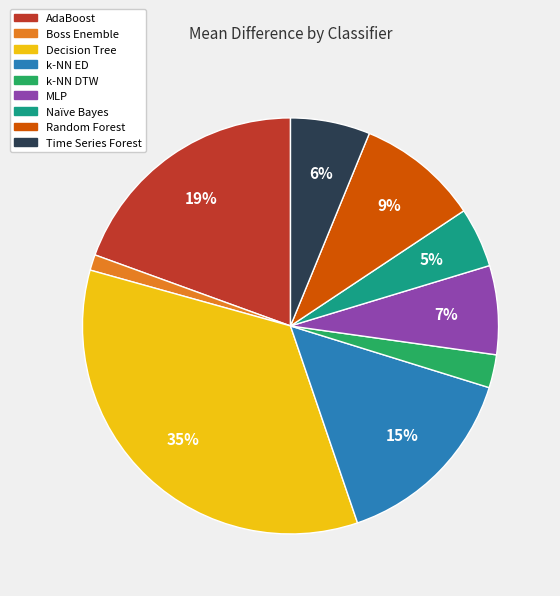

Count the number of slices in the pie.

9